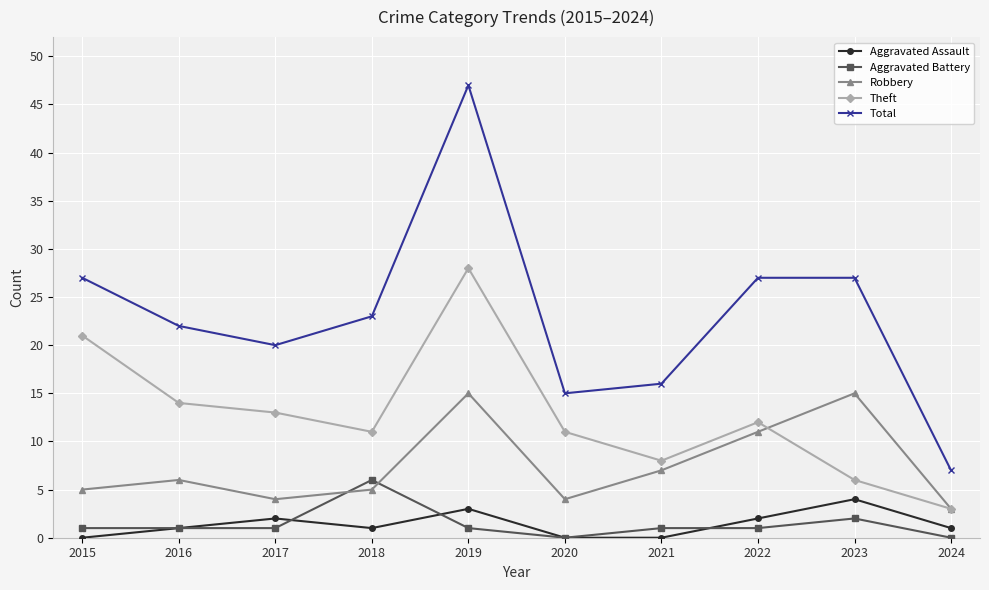

What is the highest value of the Theft series?

28